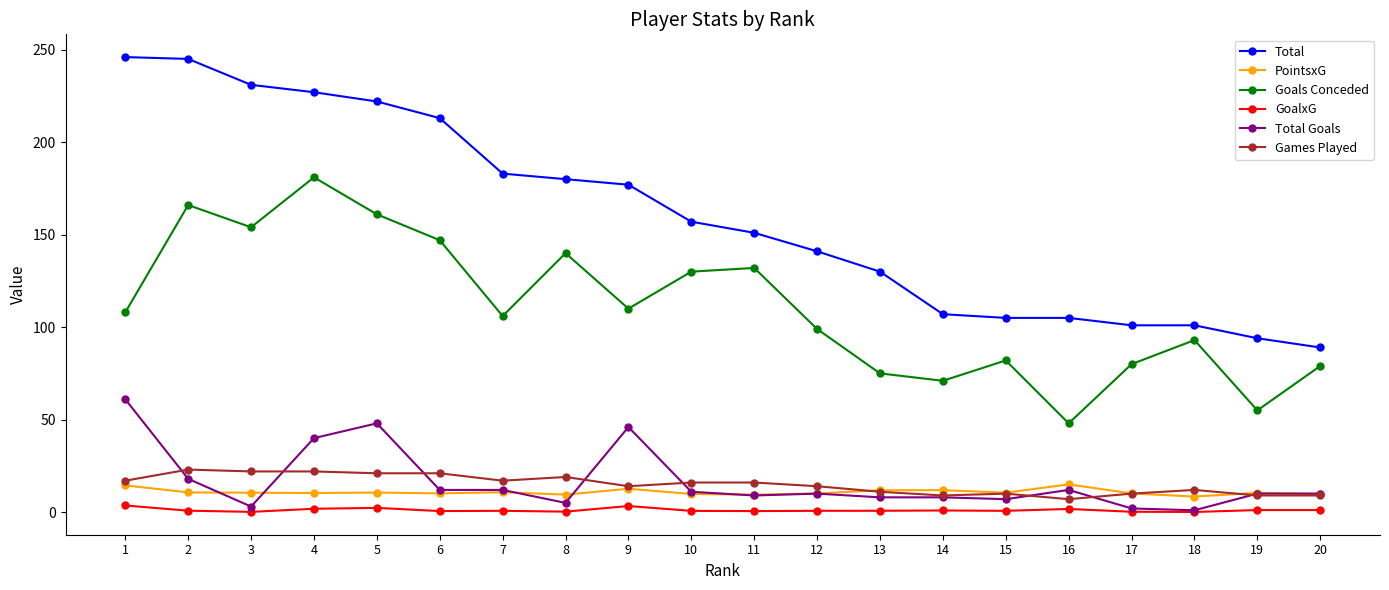

True or false: Total Goals and Goals Conceded intersect in this chart.

False